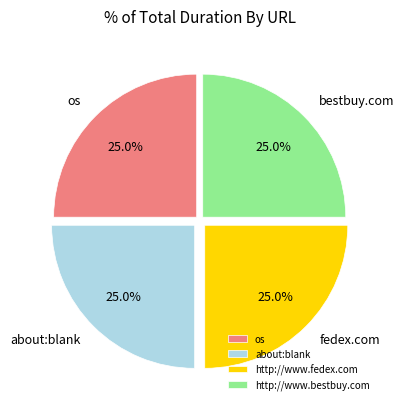

Approximately how many times larger is the value at about:blank compared to os?

1.0